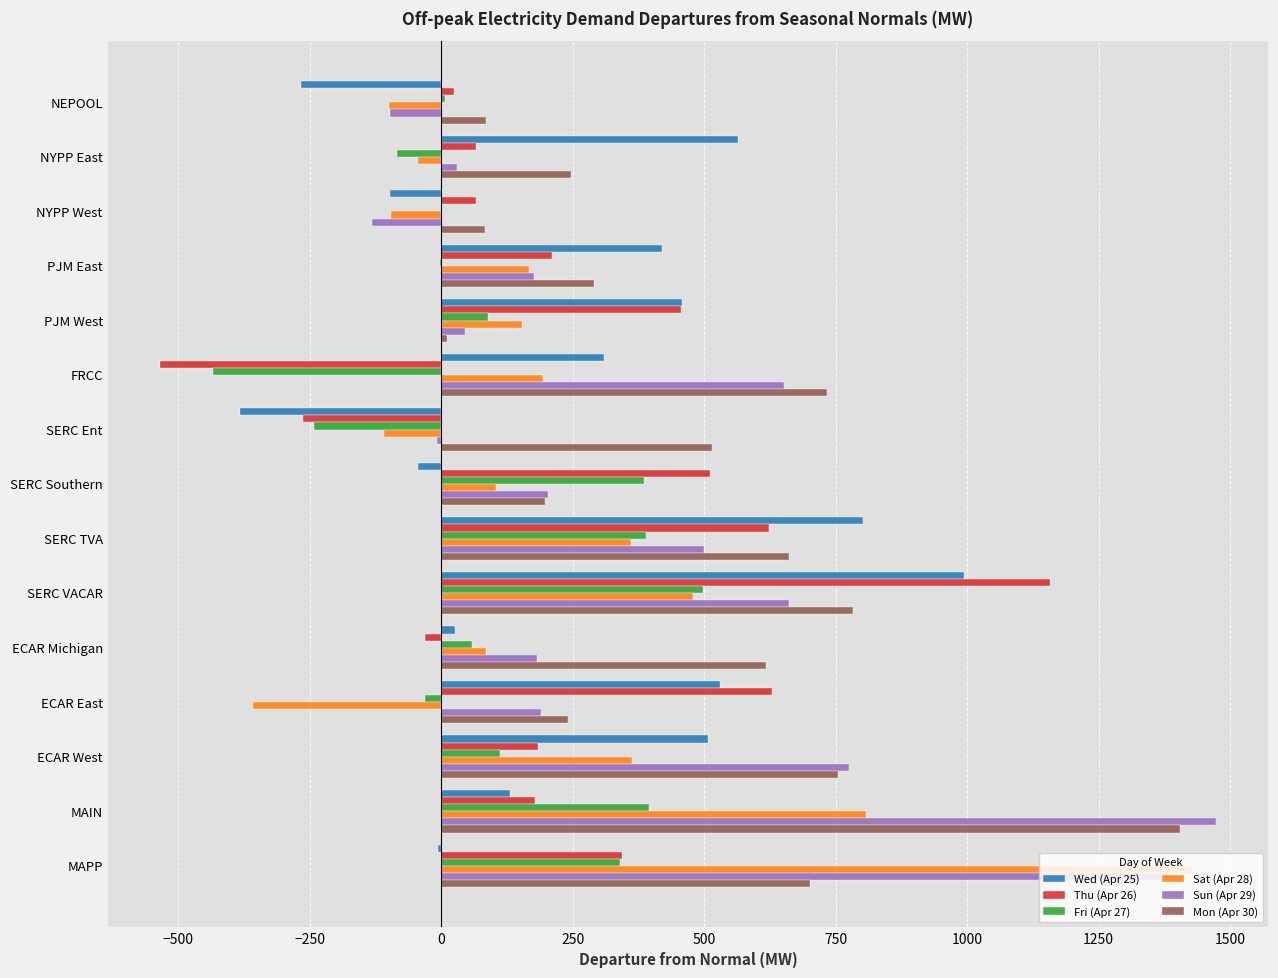

What is the sum of all Wed (Apr 25) values?

3942.0